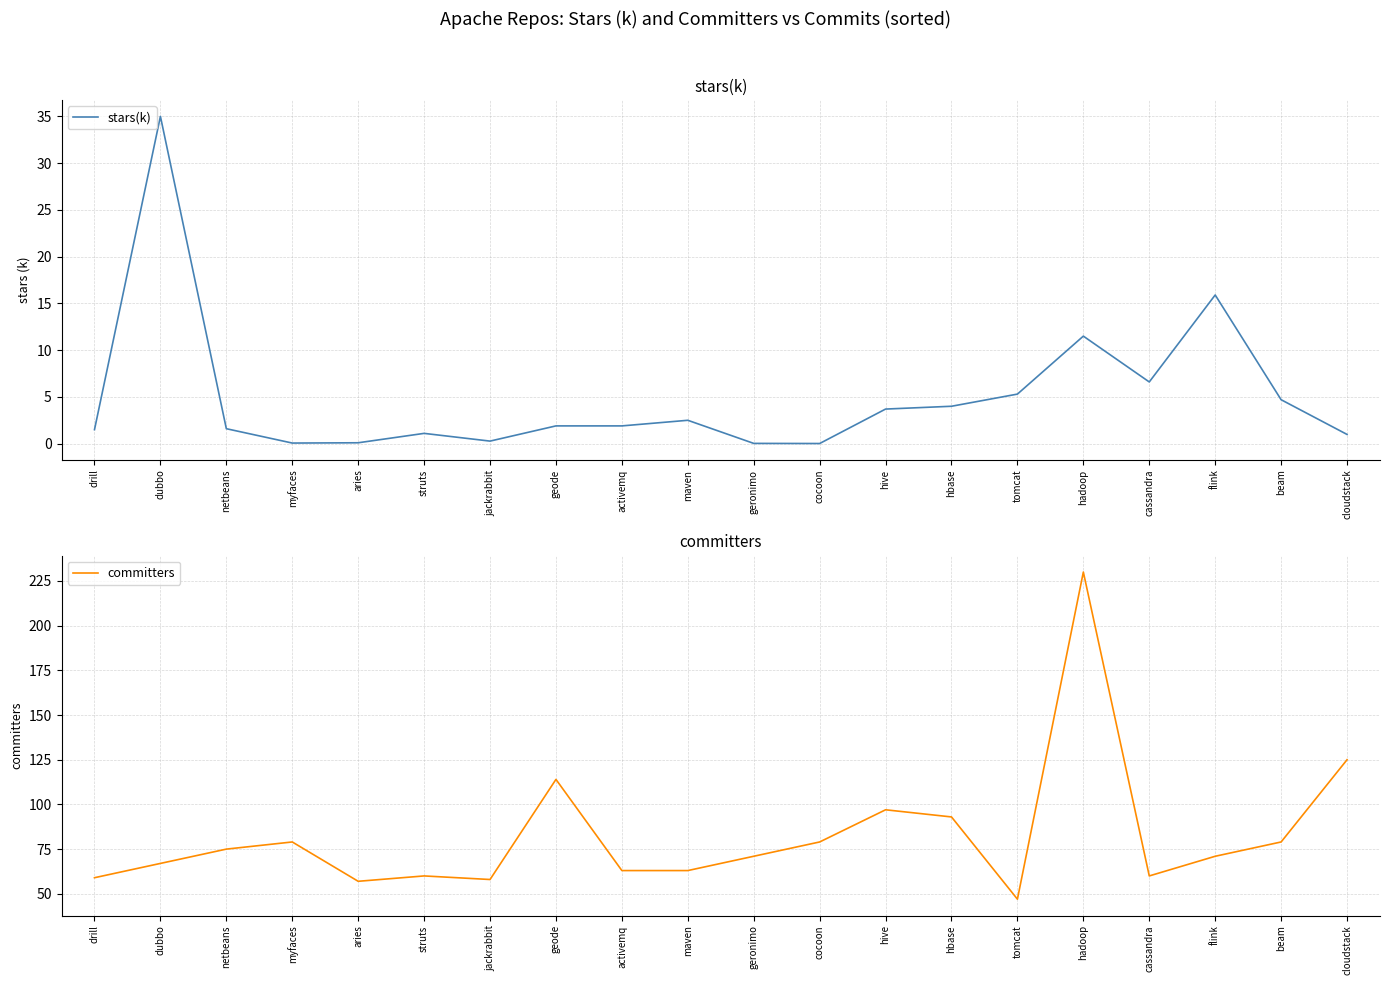

Which series has the largest total across all categories?

committers